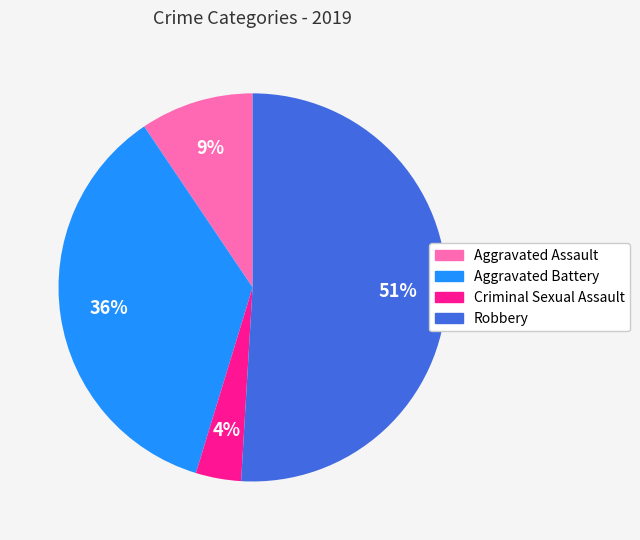

Does any single category account for the majority?

Yes